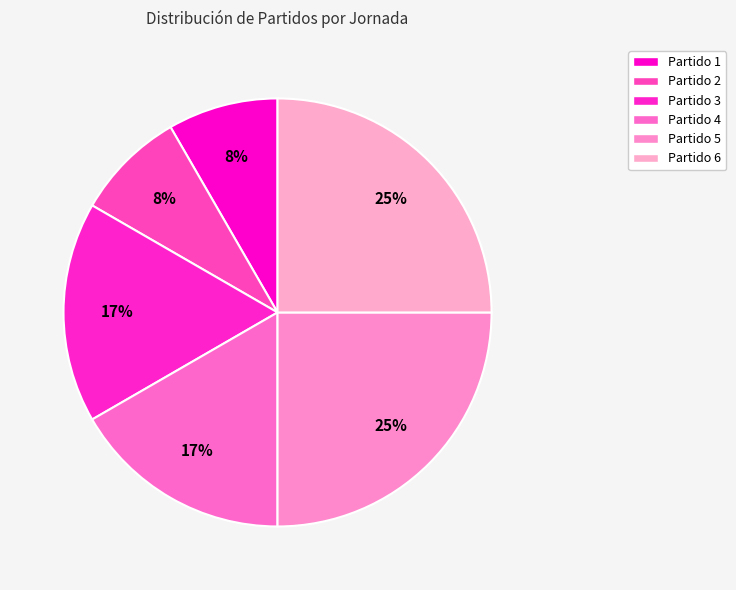

Count the number of slices in the pie.

6